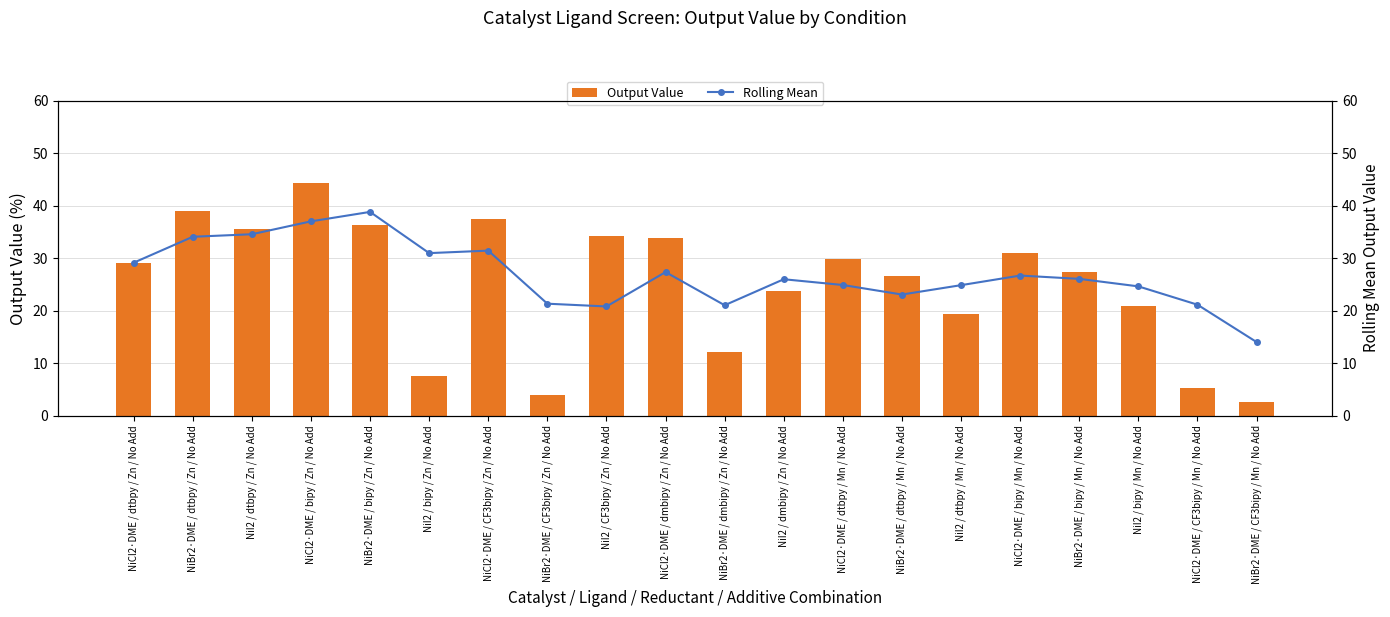

The value of Output Value at NiCl2·DME / dtbpy / Zn / No Add is 18.8. True or false?

False